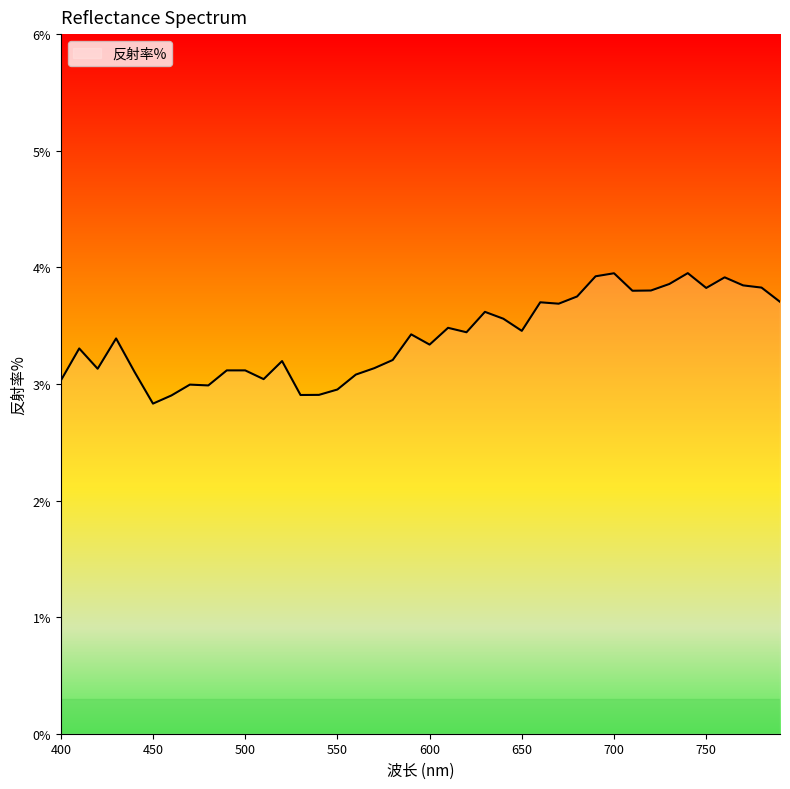

How many series are shown in this chart?

1